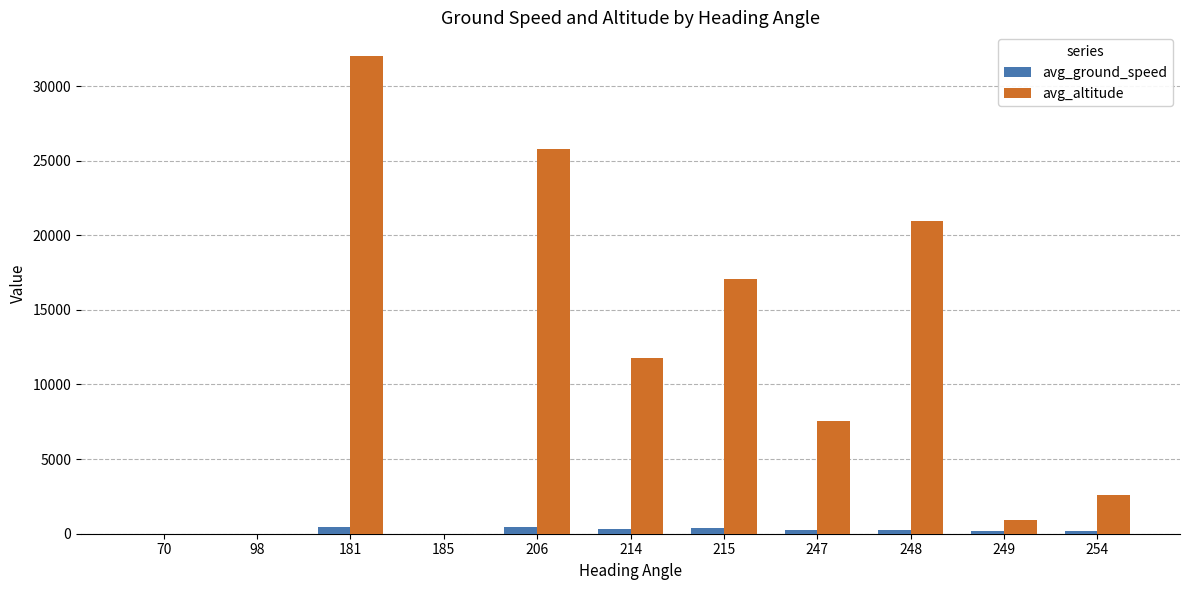

What is the greatest value displayed?

32000.0